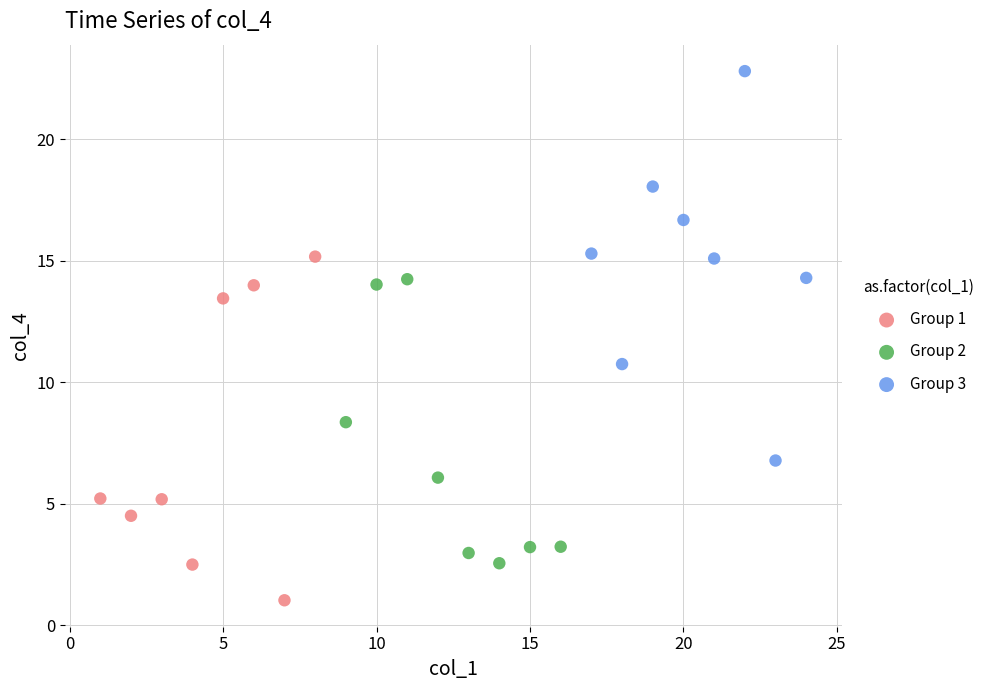

Which series has the largest Y range (max minus min)?

Group 3